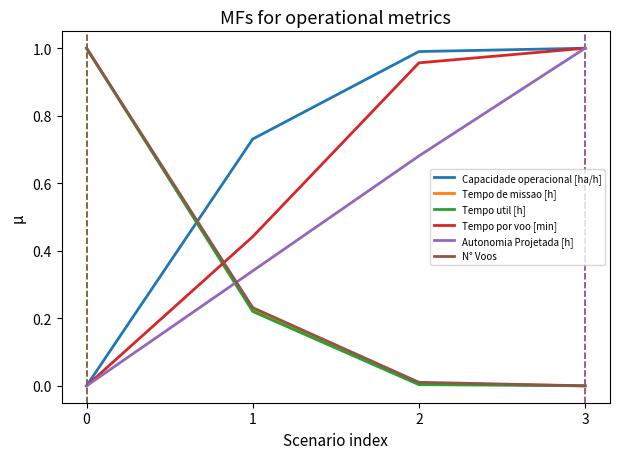

Between 2 and 3, which series saw the biggest shift?

Autonomia Projetada [h]